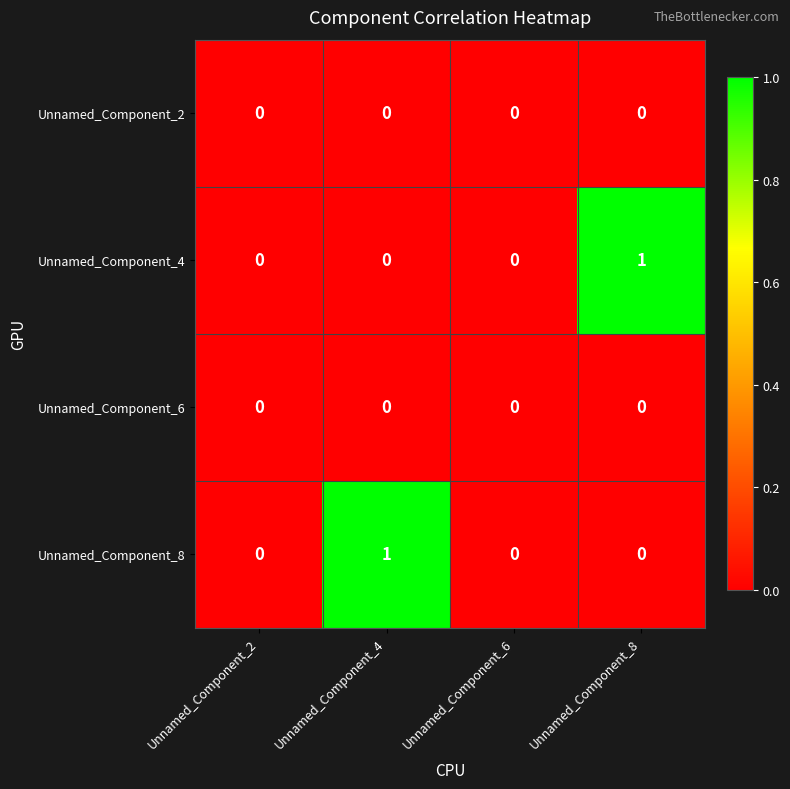

Reading left to right, list all the values displayed in this chart.

Unnamed_Component_2: Unnamed_Component_2=0	Unnamed_Component_4=0	Unnamed_Component_6=0	Unnamed_Component_8=0
Unnamed_Component_4: Unnamed_Component_2=0	Unnamed_Component_4=0	Unnamed_Component_6=0	Unnamed_Component_8=1
Unnamed_Component_6: Unnamed_Component_2=0	Unnamed_Component_4=0	Unnamed_Component_6=0	Unnamed_Component_8=0
Unnamed_Component_8: Unnamed_Component_2=0	Unnamed_Component_4=1	Unnamed_Component_6=0	Unnamed_Component_8=0